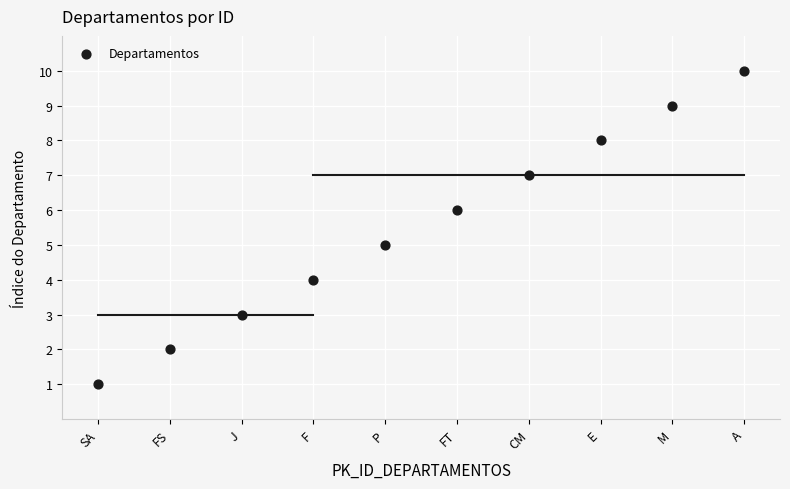

What is the average X value?

6